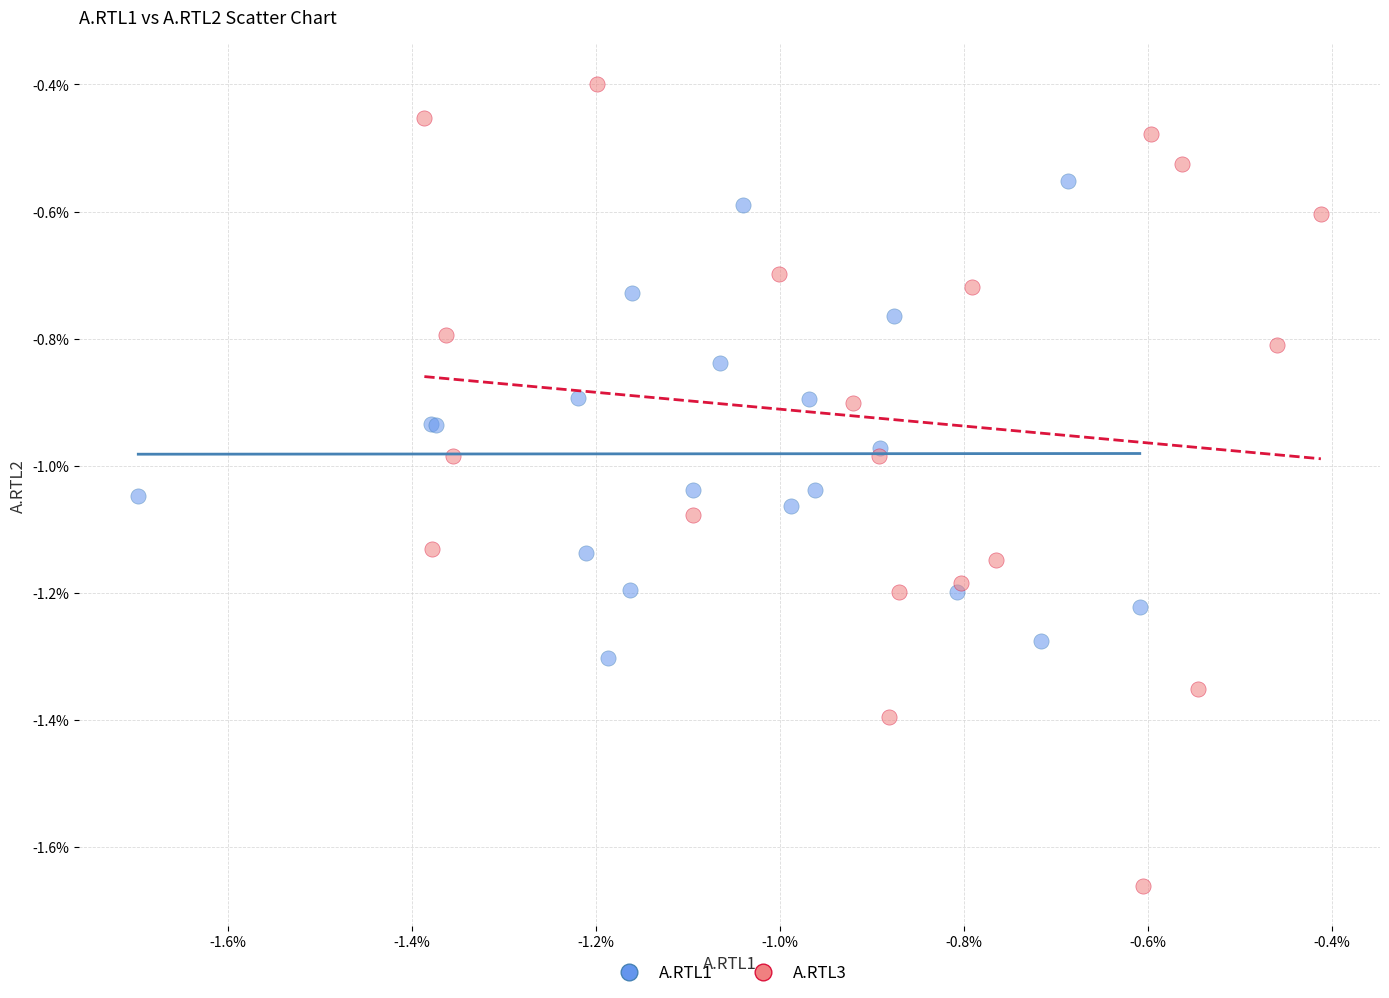

Which series reaches the minimum Y coordinate?

A.RTL3